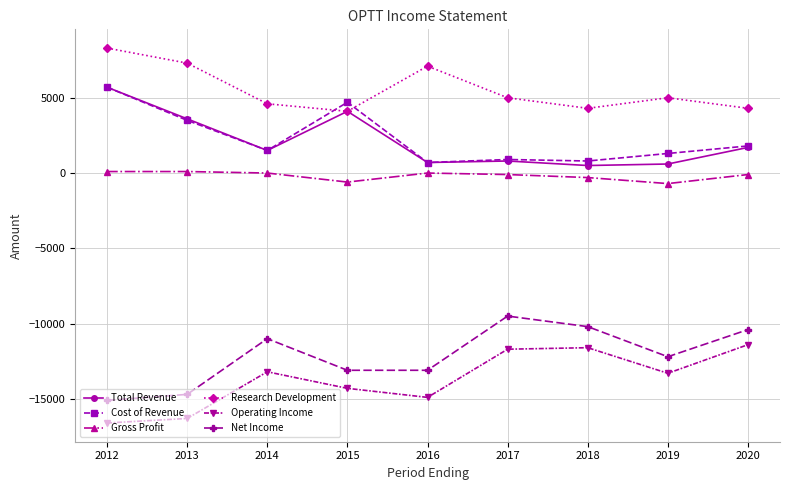

Where is the first local maximum for Net Income?

2014